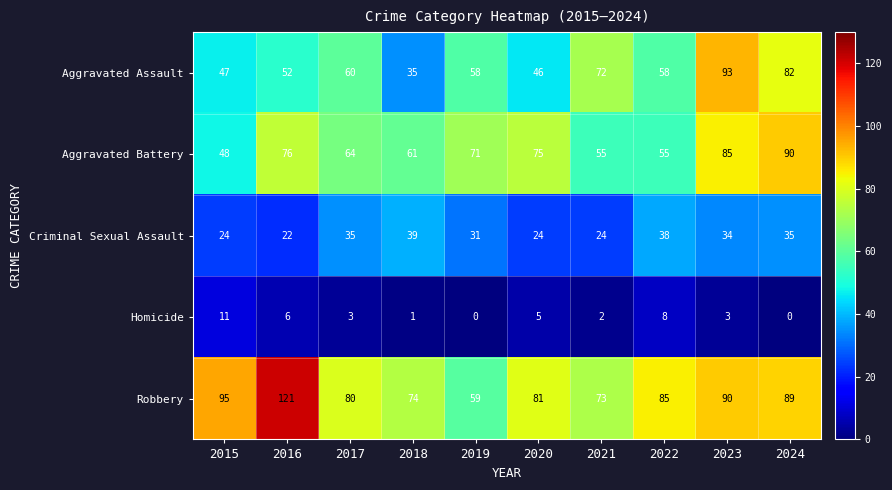

List the series in order of their peak value, lowest first.

Homicide, Criminal Sexual Assault, Aggravated Battery, Aggravated Assault, Robbery